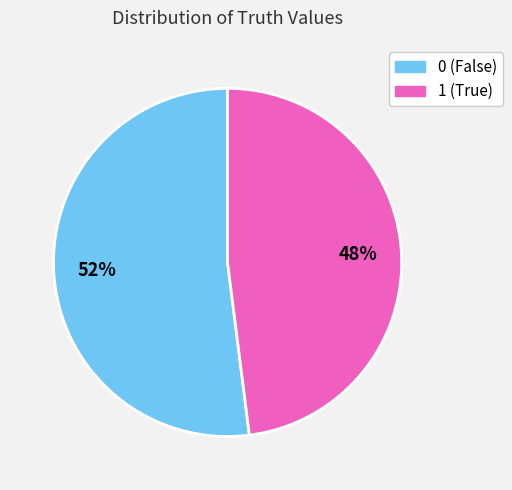

To the nearest percent, what percentage of the pie is 0?

52%